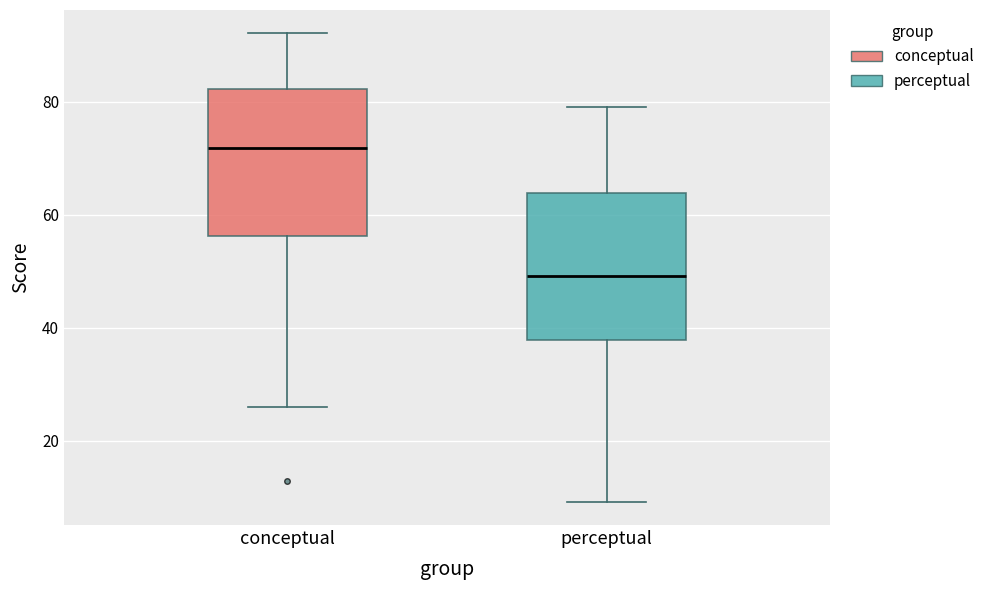

Where is the upper edge of the box for perceptual on the y-axis? The values are not printed on the chart, so give them approximately, as read against the axis.

64